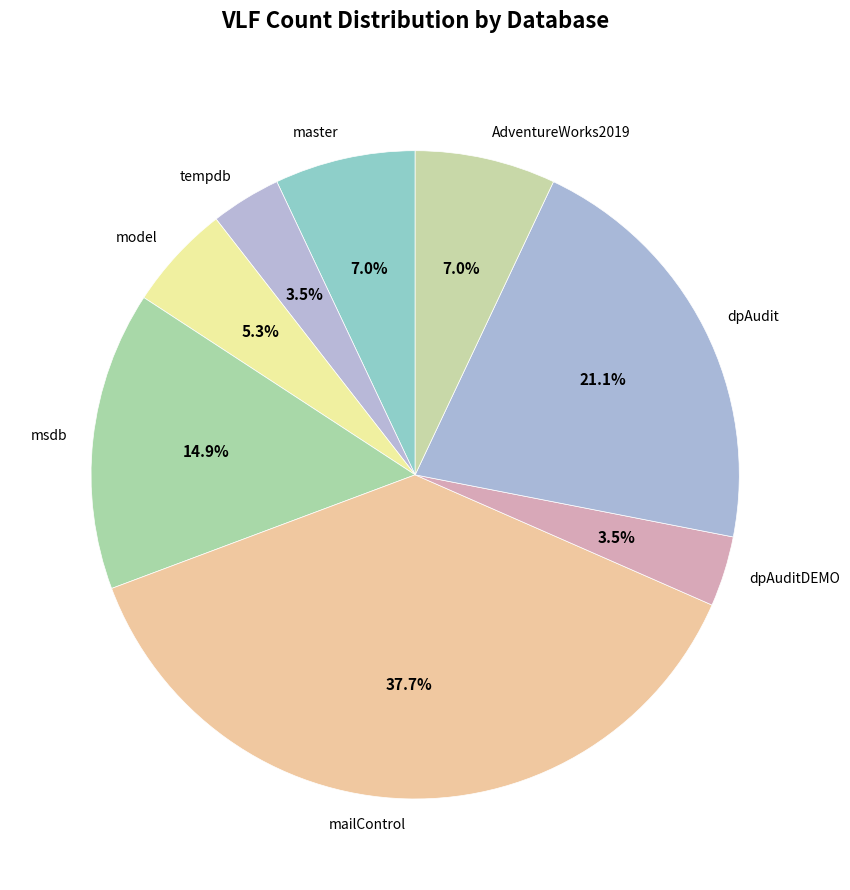

Which category has the biggest portion of the pie?

mailControl